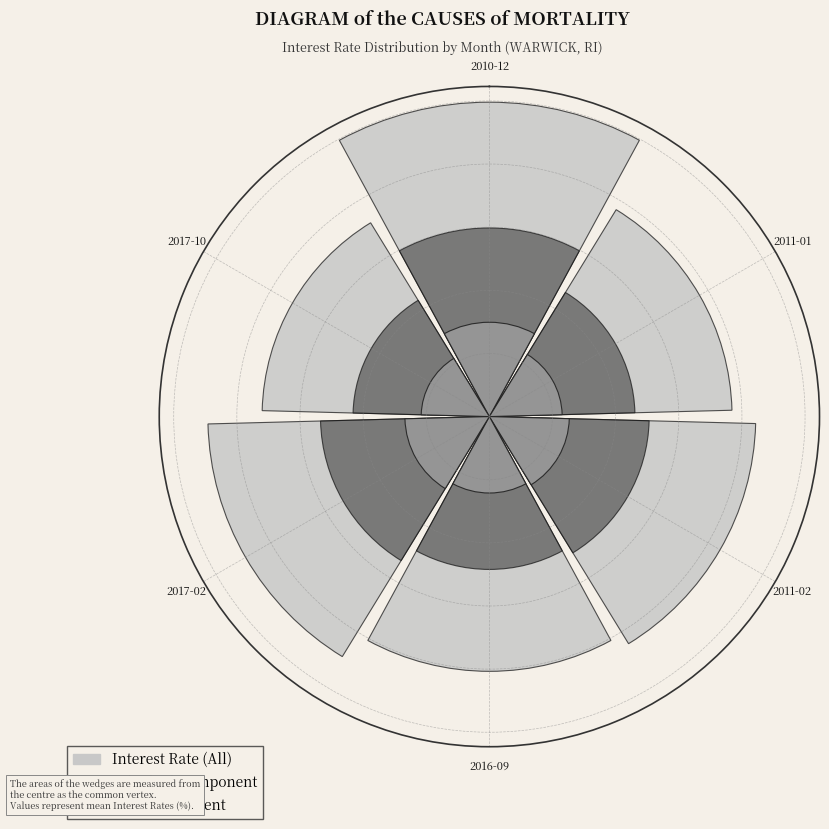

Which slice is the largest?

2010-12